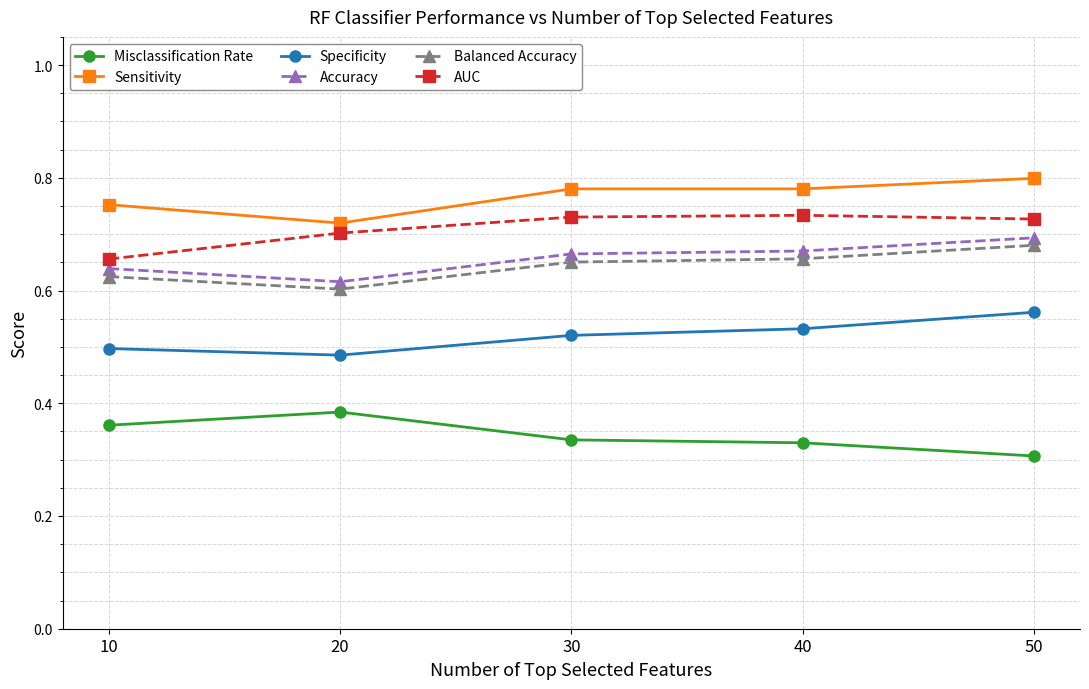

True or false: Misclassification Rate and AUC cross at least once.

False